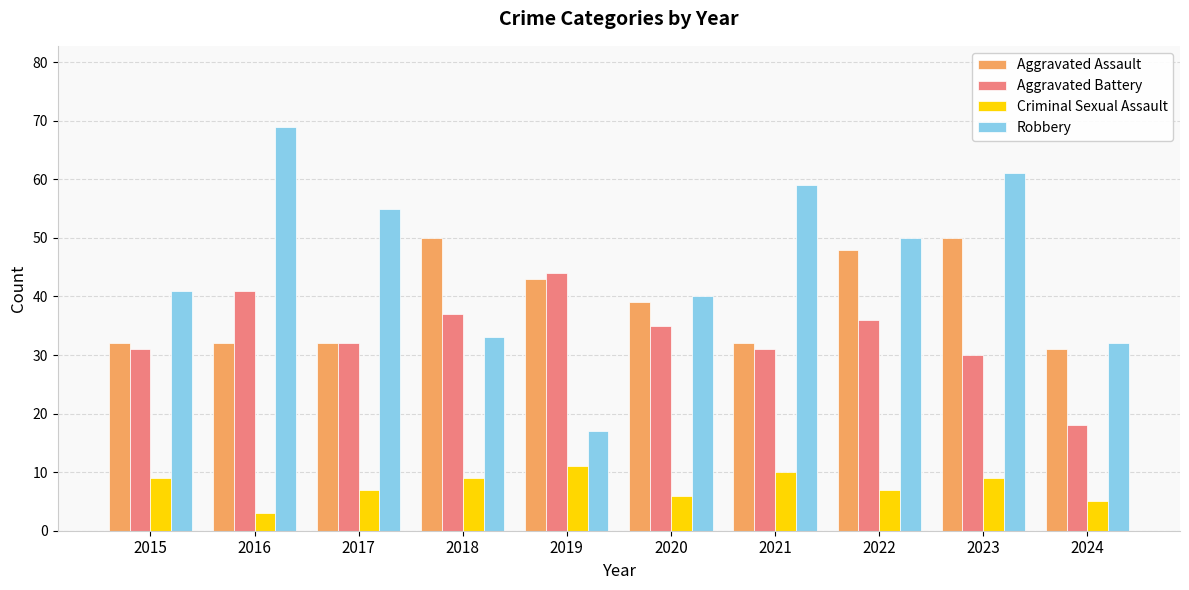

What is the value of the Aggravated Assault bar at the 1st from the left?

32